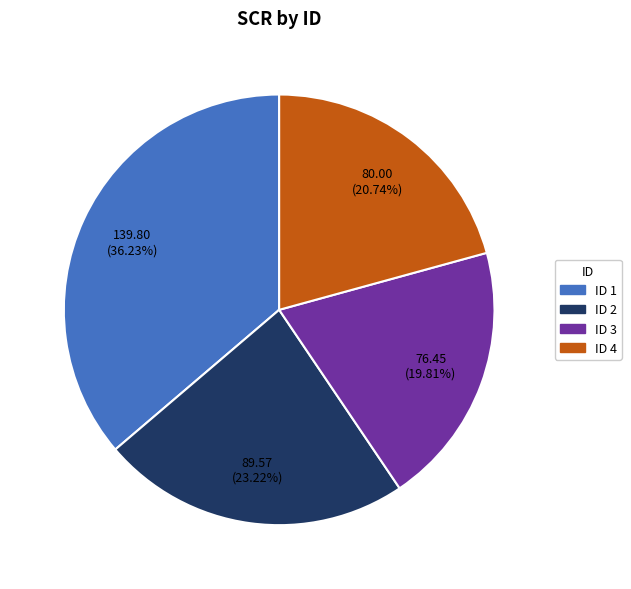

To the nearest percent, what is the average slice percentage?

25%